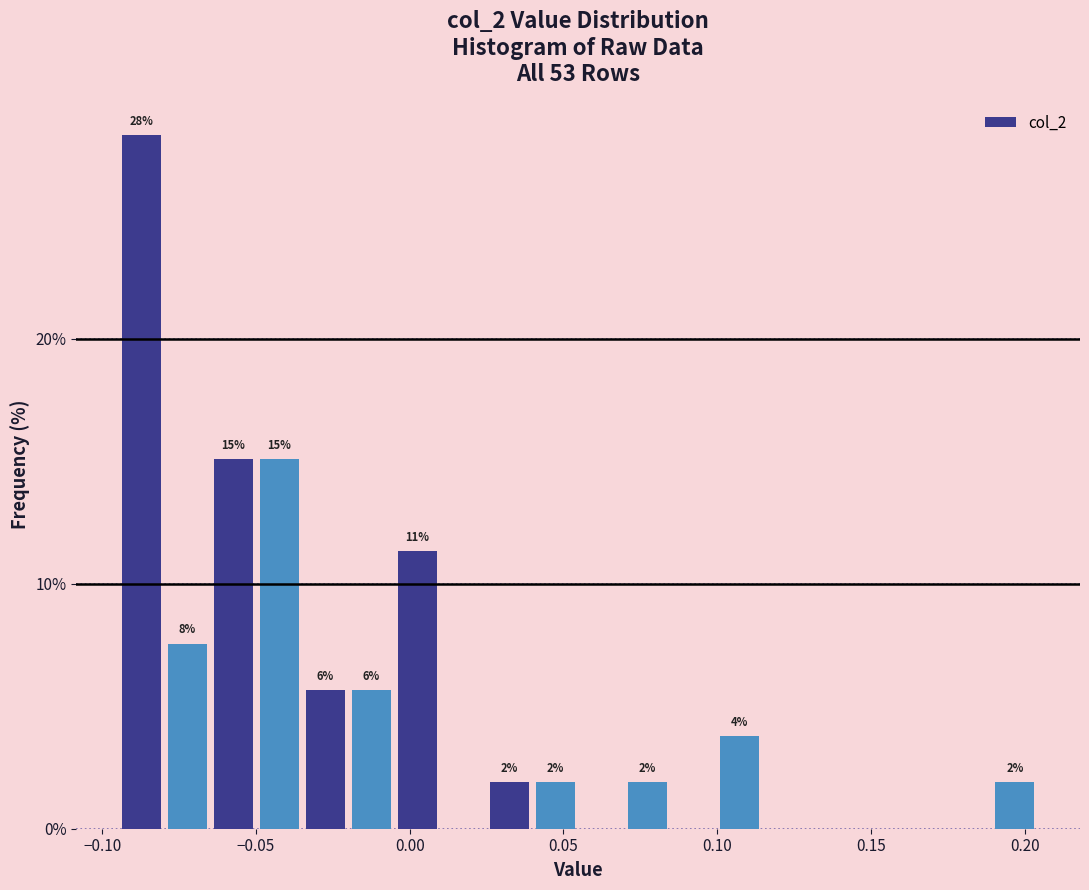

Read against the x-axis, roughly where is the centre of the tallest bar?

-0.085